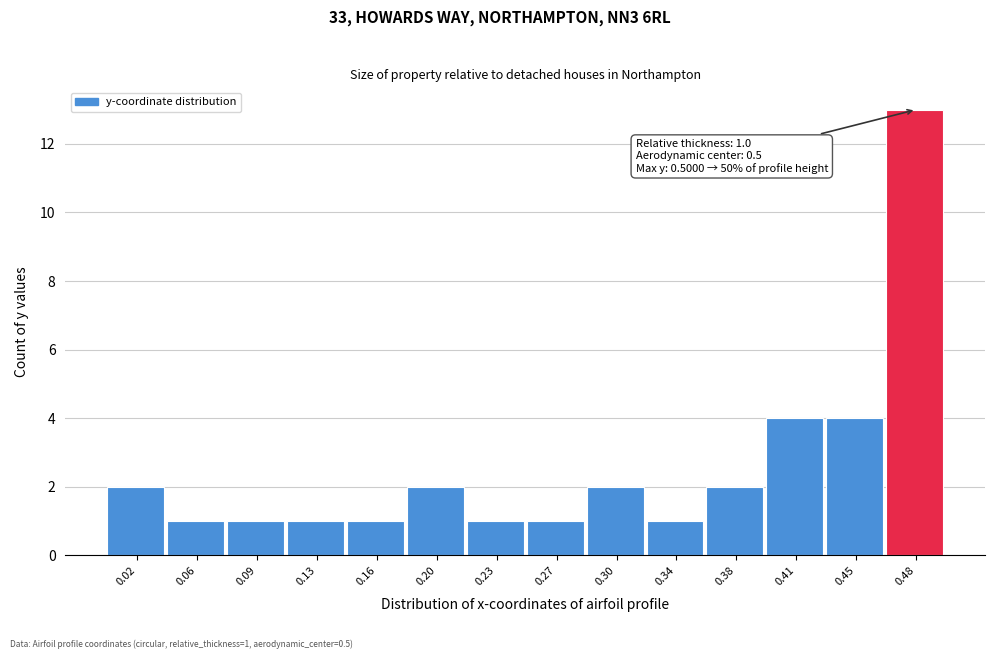

Over which range of the x-axis is the bar tallest?

0.465 to 0.500